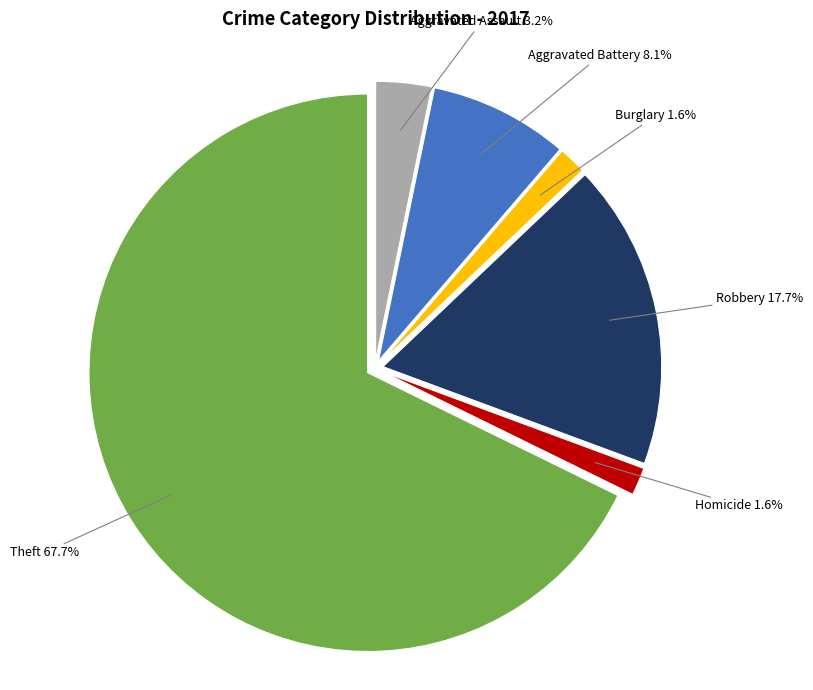

Does any single category account for the majority?

Yes